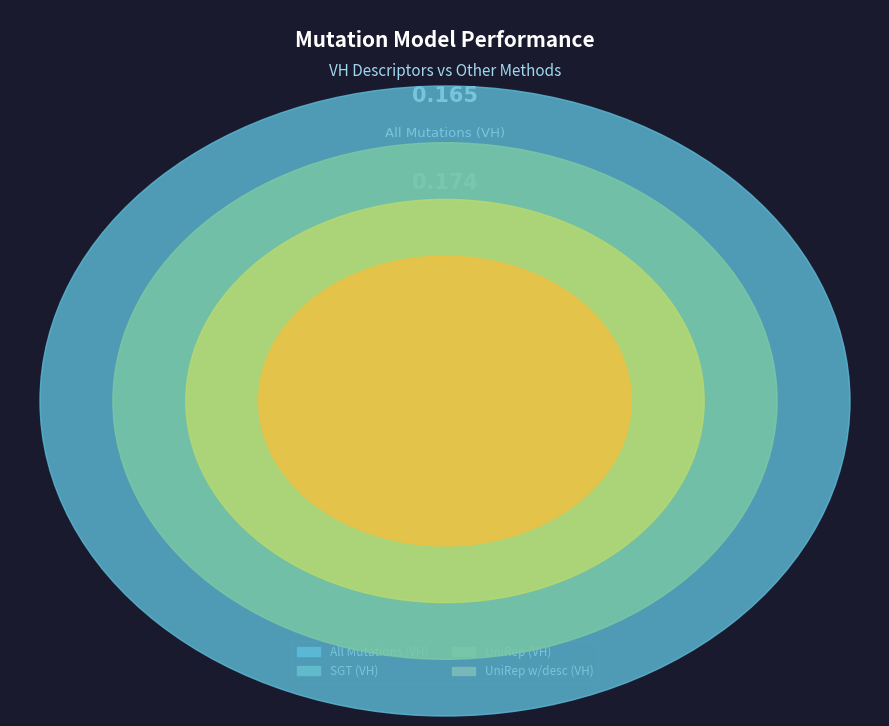

Is it true that All Mutations is 36% of the pie?

False